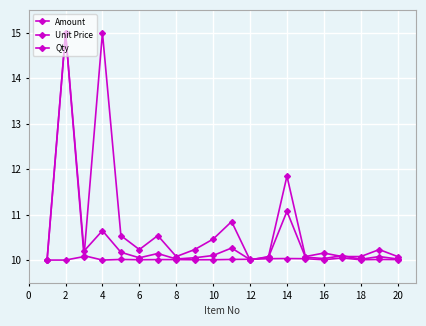

How many distinct data groups are displayed?

3